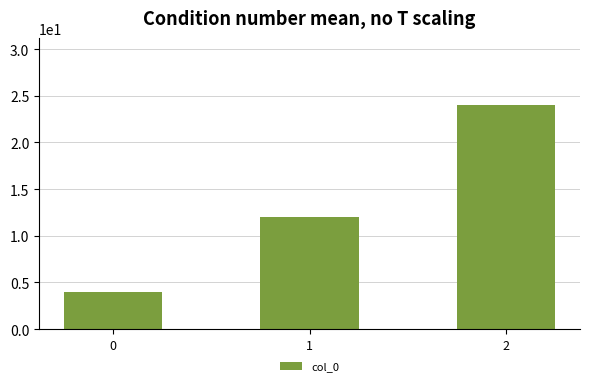

What is the difference between the second highest and minimum values?

8